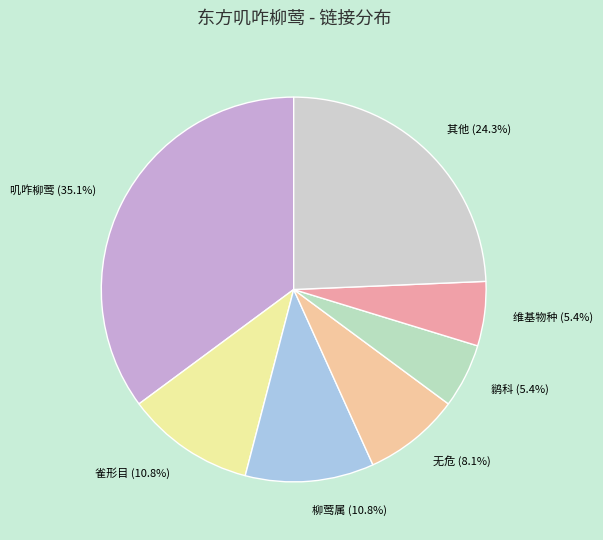

Which has a higher value, 柳莺属 or 无危?

柳莺属